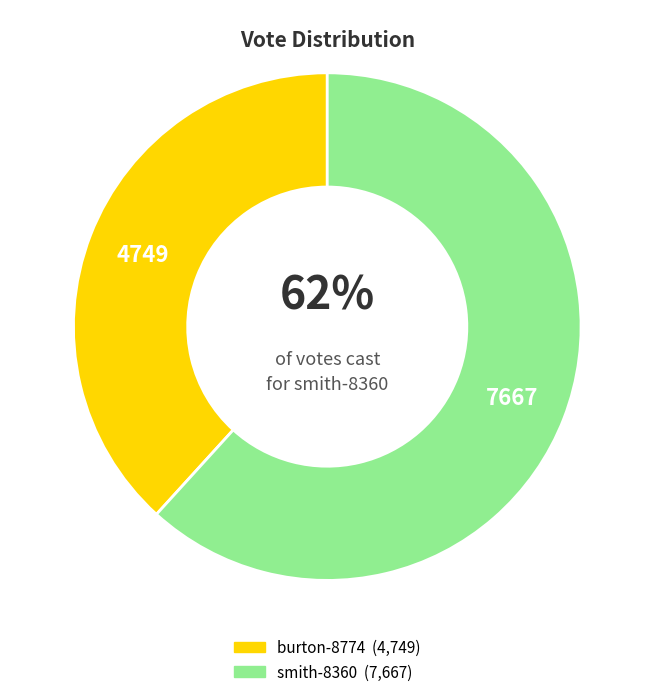

To the nearest percent, what portion does burton-8774 represent?

38%